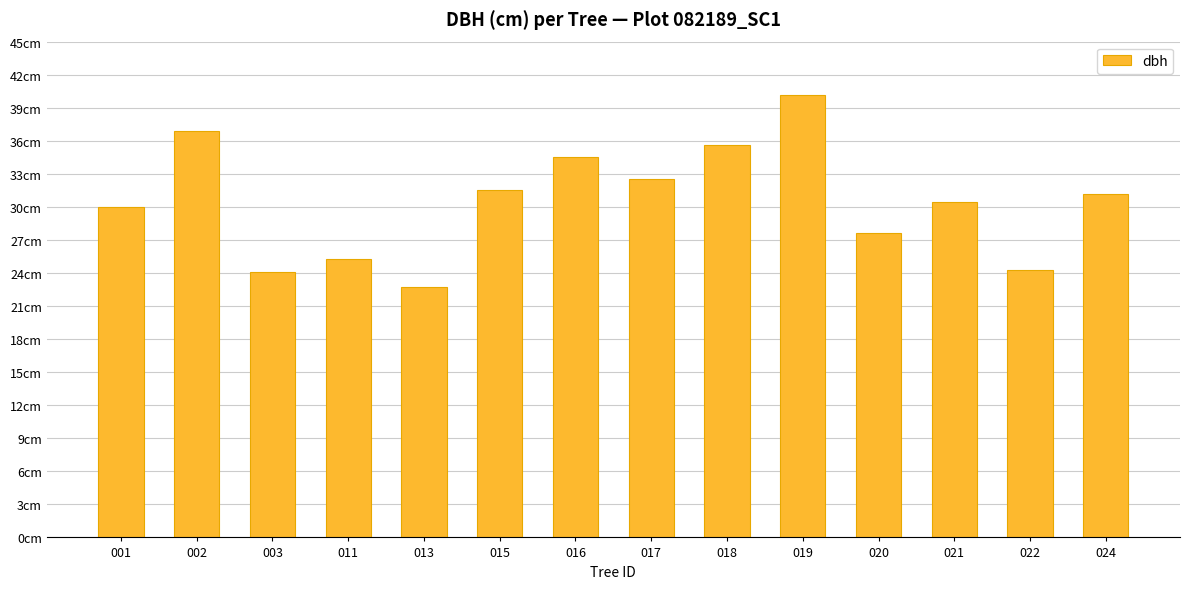

Does the chart contain any negative values?

No